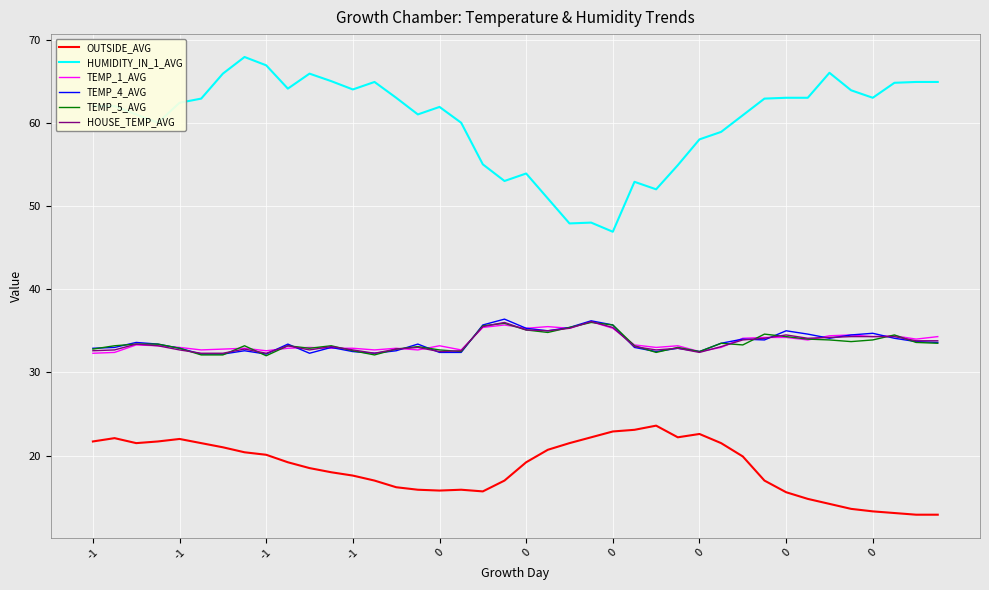

True or false: TEMP_5_AVG and HUMIDITY_IN_1_AVG cross at least once.

False